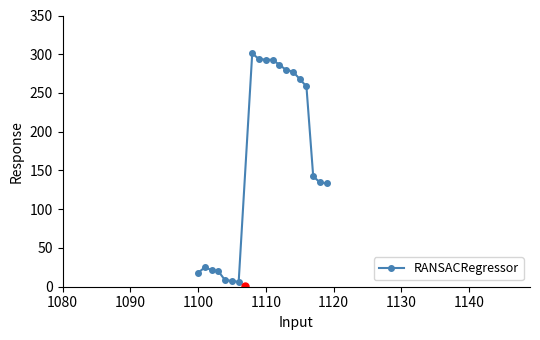

What is the greatest value displayed?

301.2